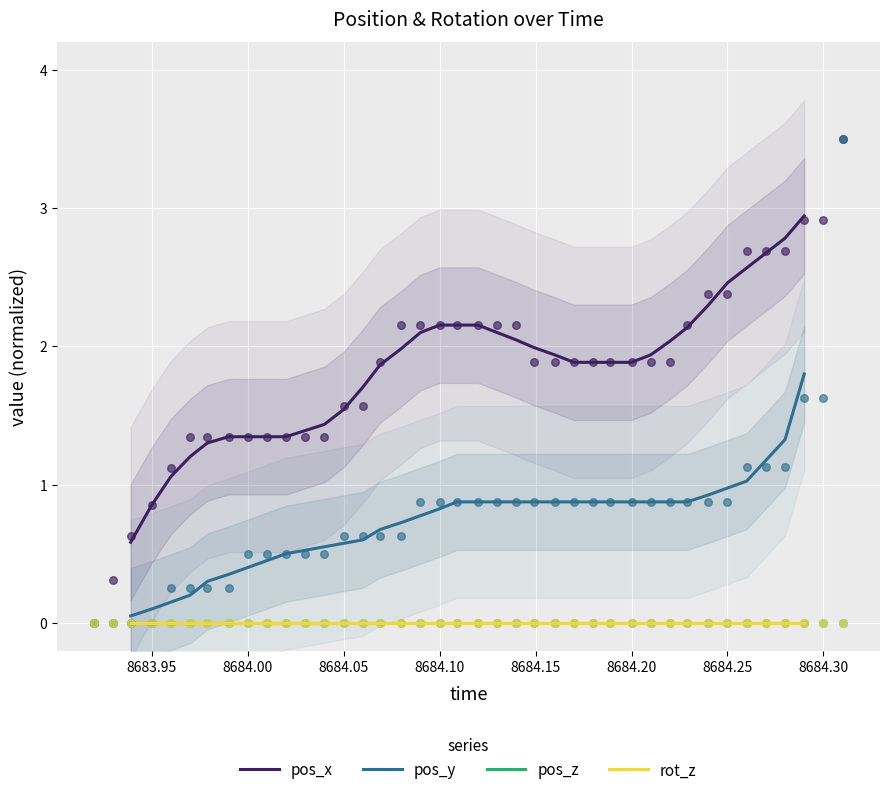

Which series has the largest Y range (max minus min)?

pos_x